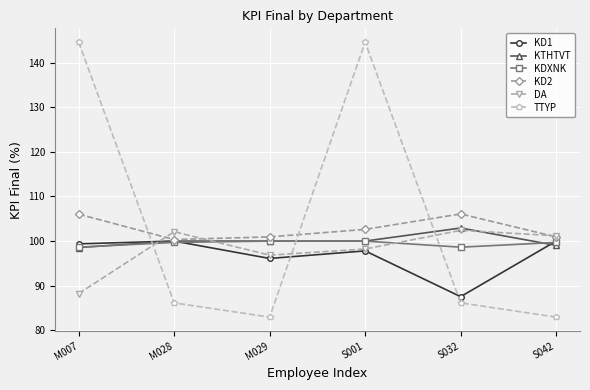

What is the sum of all KDXNK values?

596.7